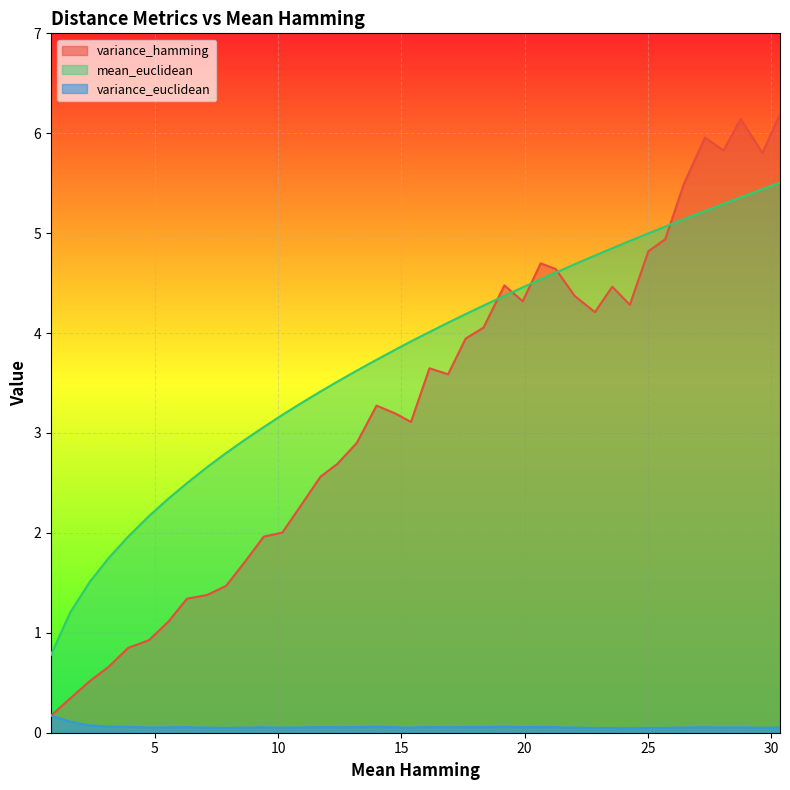

True or false: variance_euclidean and mean_euclidean intersect in this chart.

False